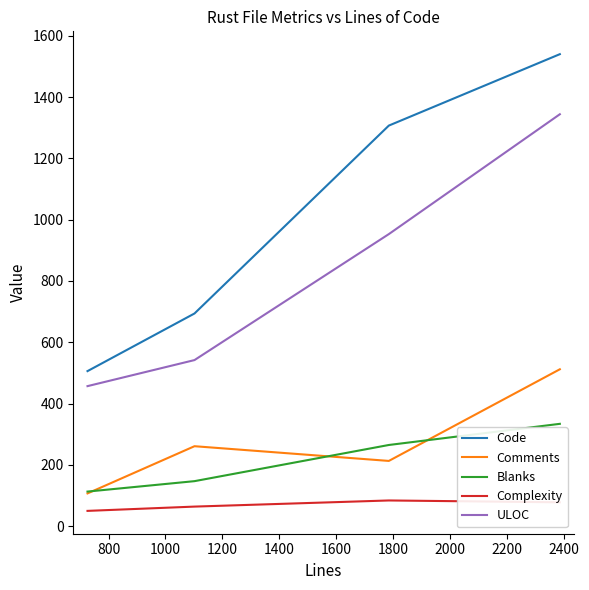

Rank the series by their maximum value, from lowest to highest.

Complexity, Blanks, Comments, ULOC, Code